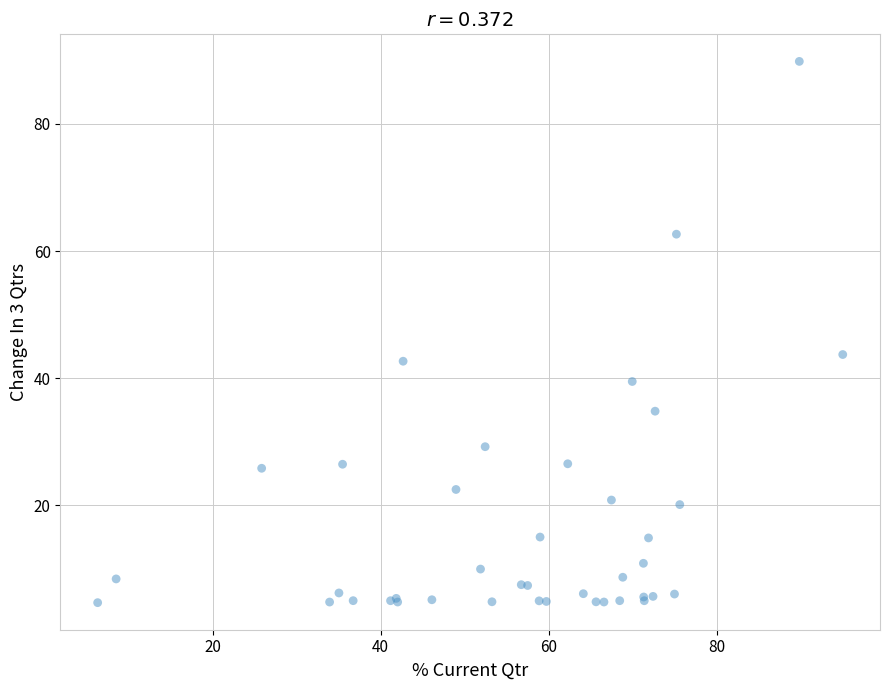

What Y value in the scatter plot is closest to 47?

43.7